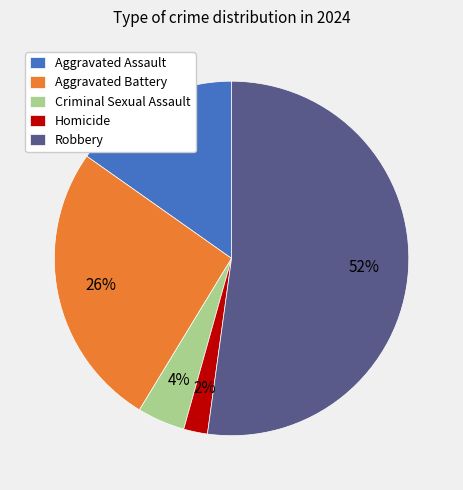

Count the number of slices in the pie.

5